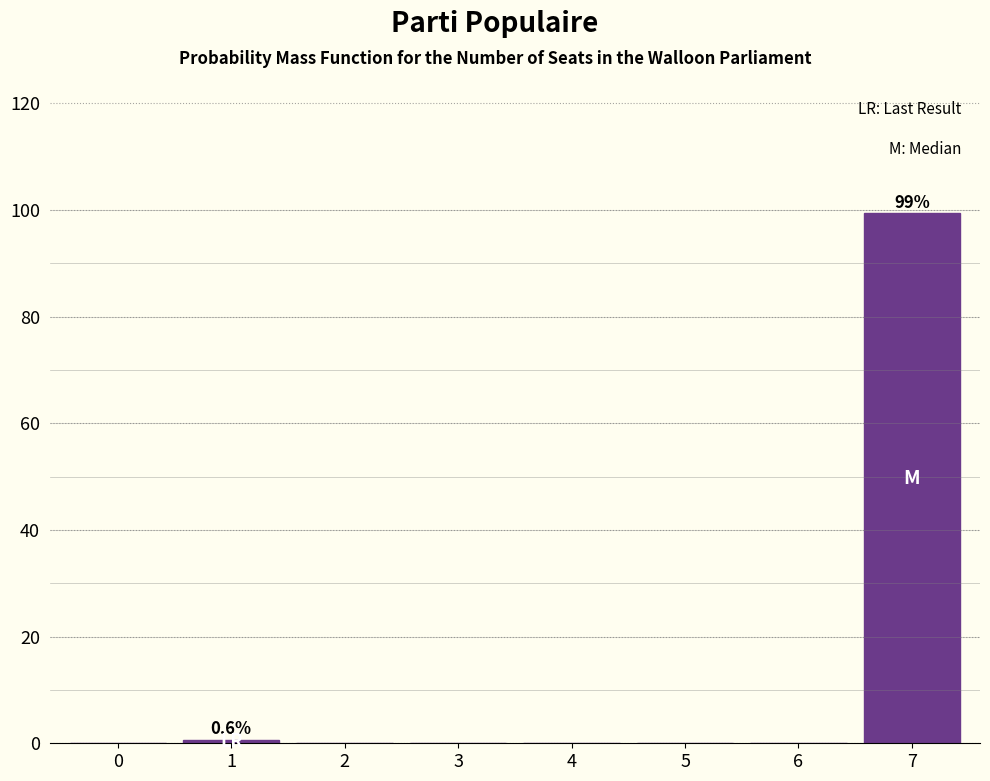

Reading right to left, extract all data points from this chart.

7=99.4	6=0.0	5=0.0	4=0.0	3=0.0	2=0.0	1=0.6	0=0.0